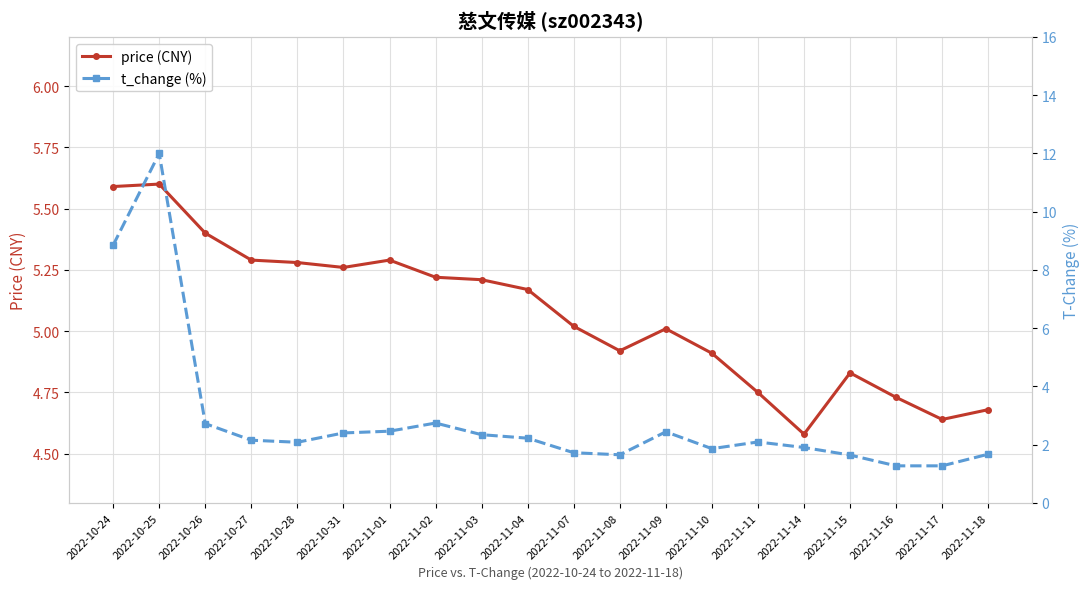

What position from the right is 2022-10-27?

17